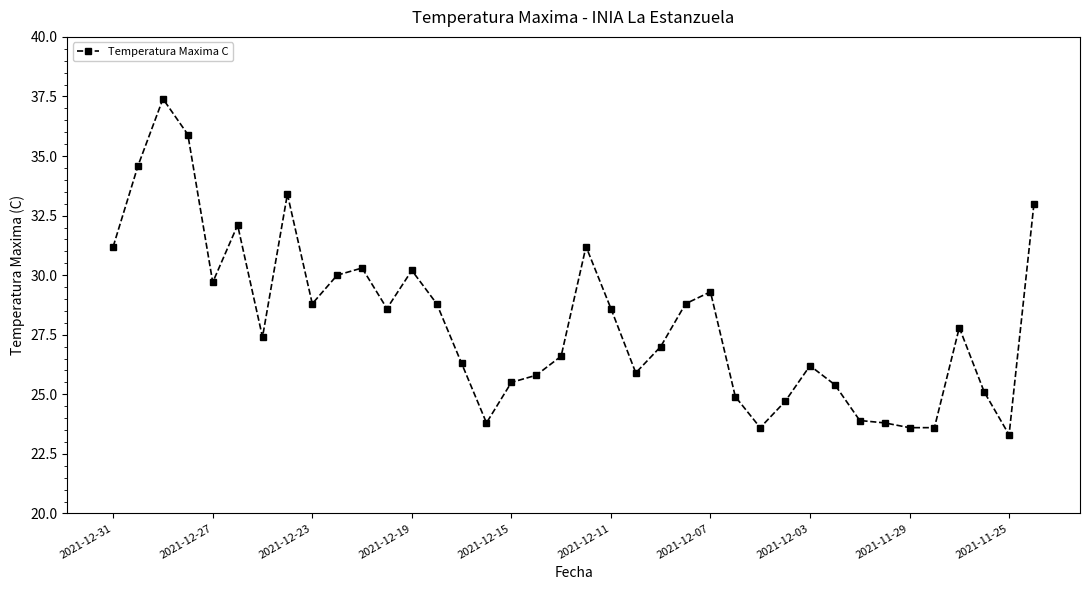

What is the value of the 34th point from the left?

23.6